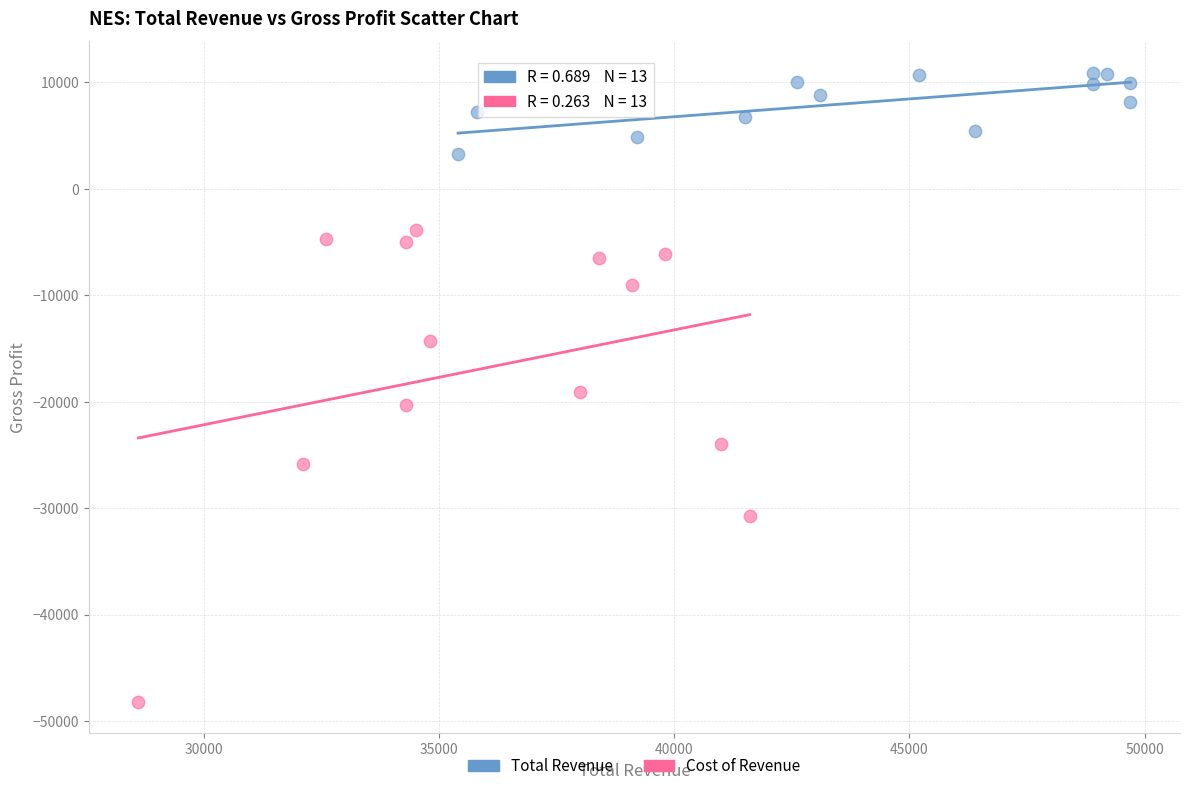

Which series contains the lowest Y value?

Cost of Revenue